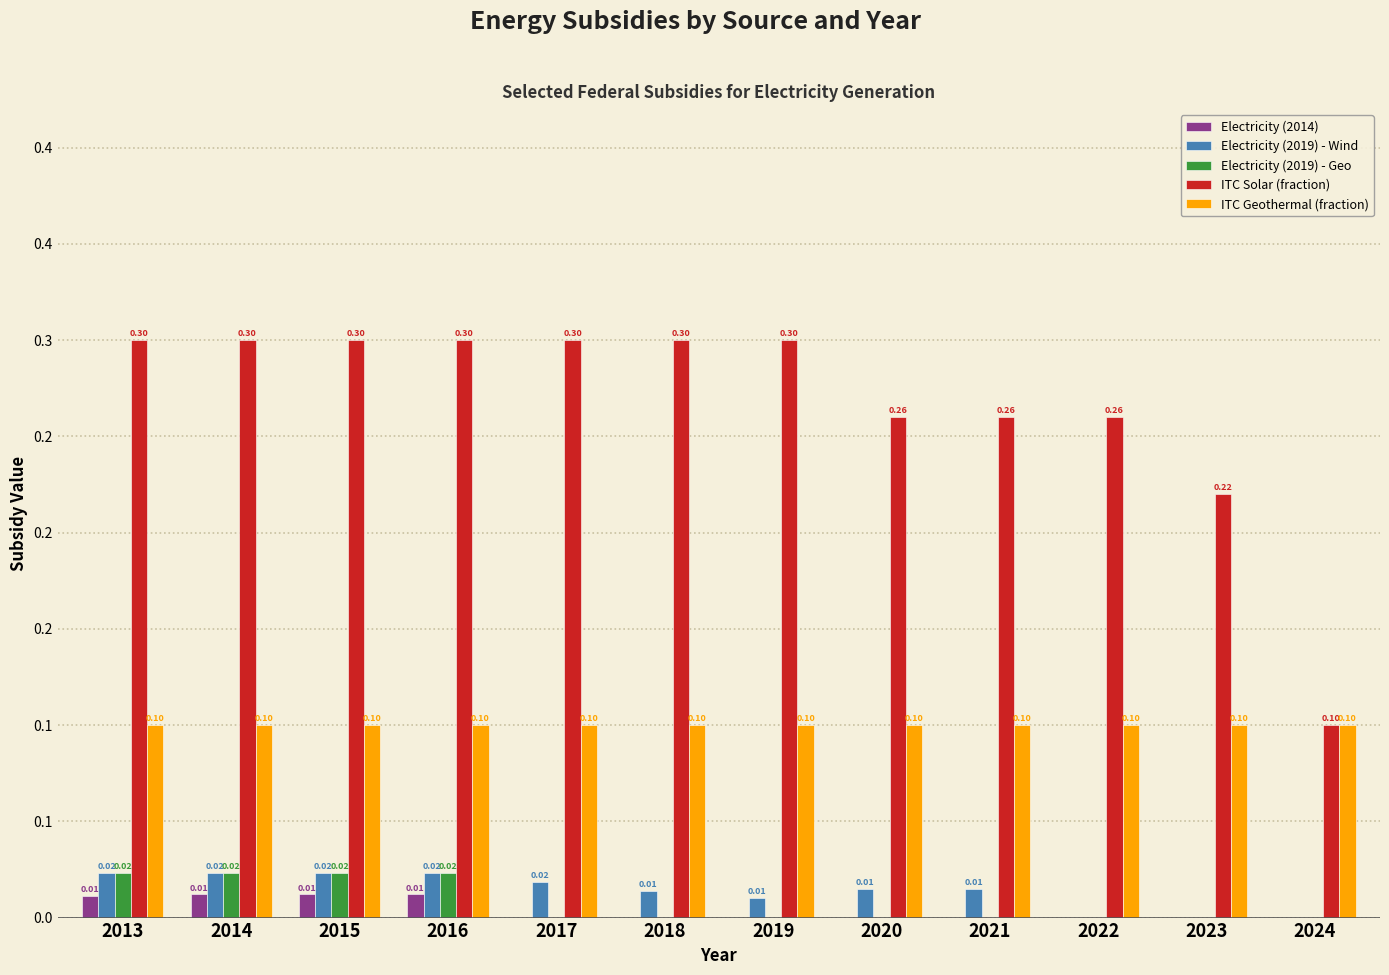

Are the bars grouped side by side (vs. stacked)?

Yes